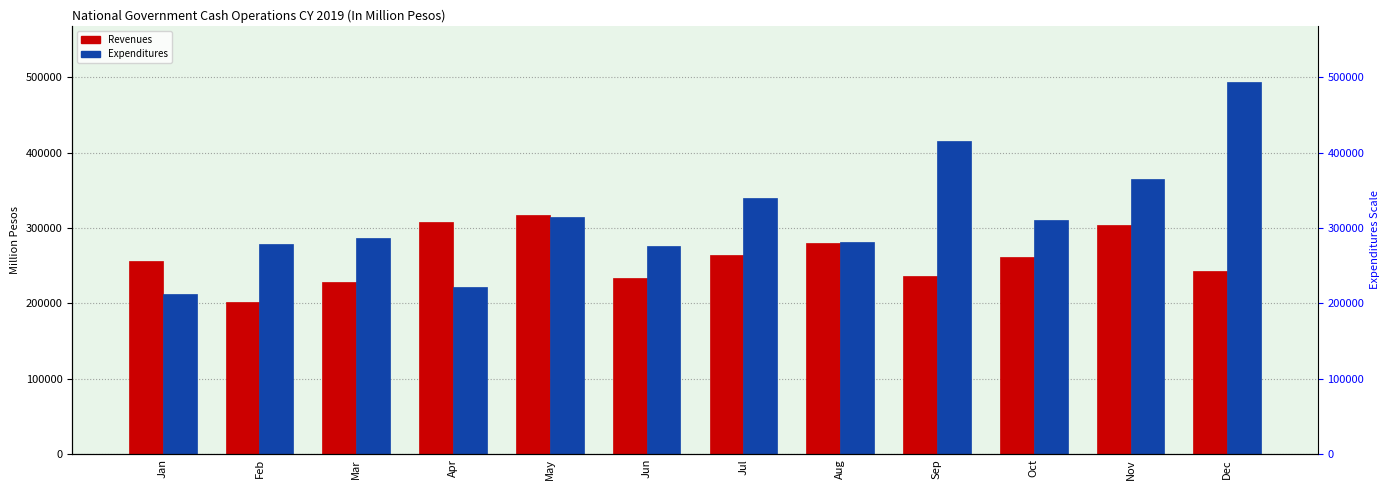

What is the maximum value shown in the chart?

494389.0